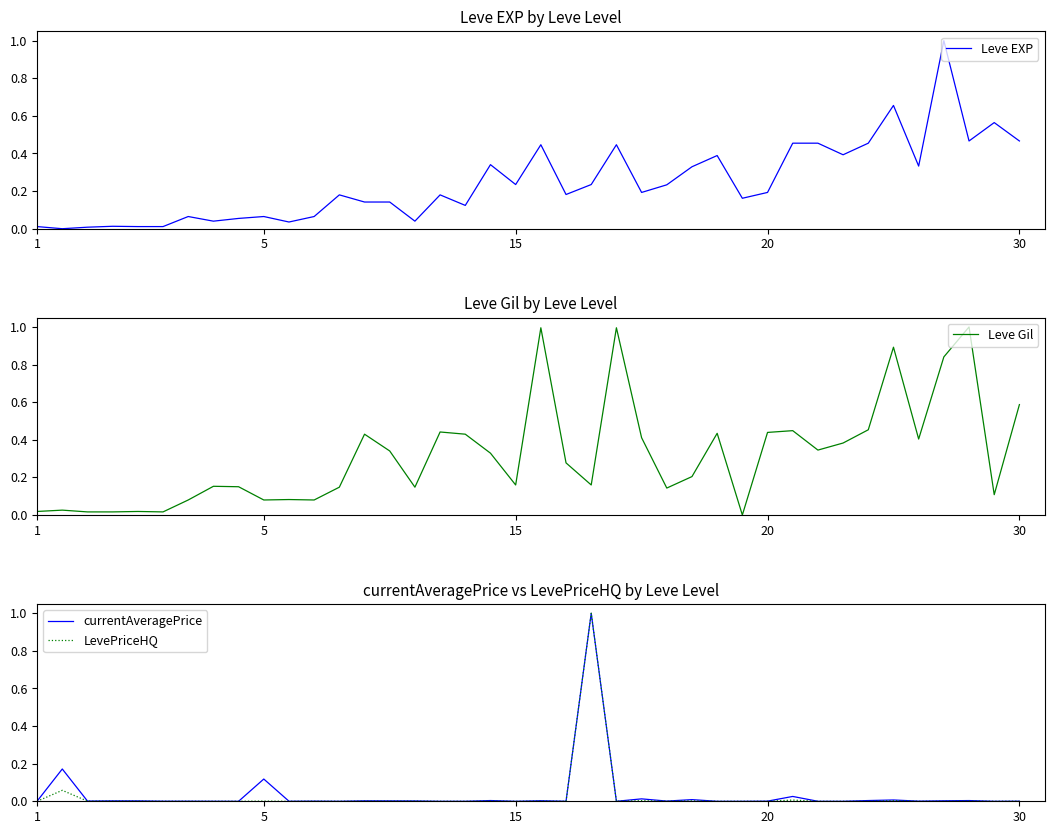

At how many categories does at least one series exceed 0?

40